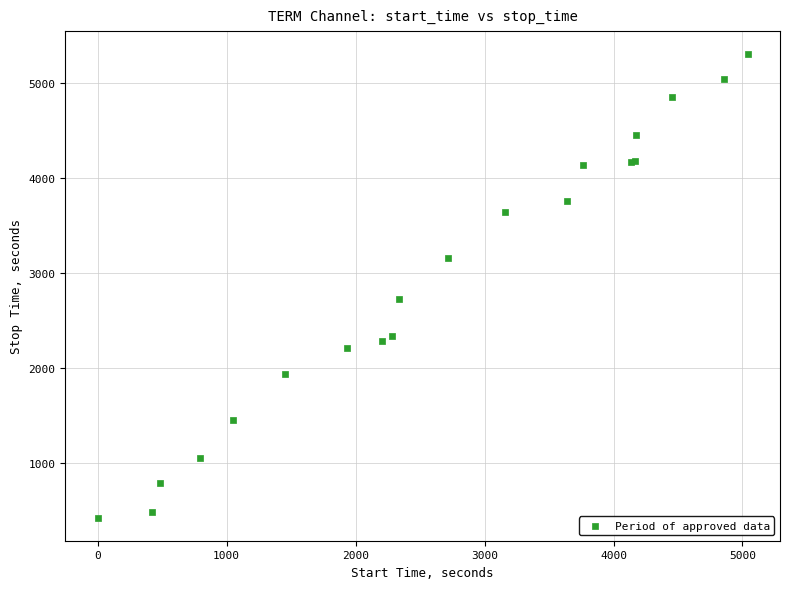

What Y value in the scatter plot is closest to 2862?

2719